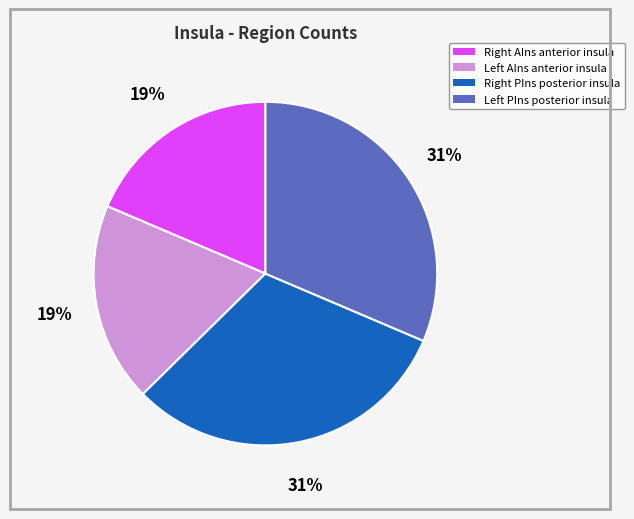

Is there a majority slice in this chart?

No